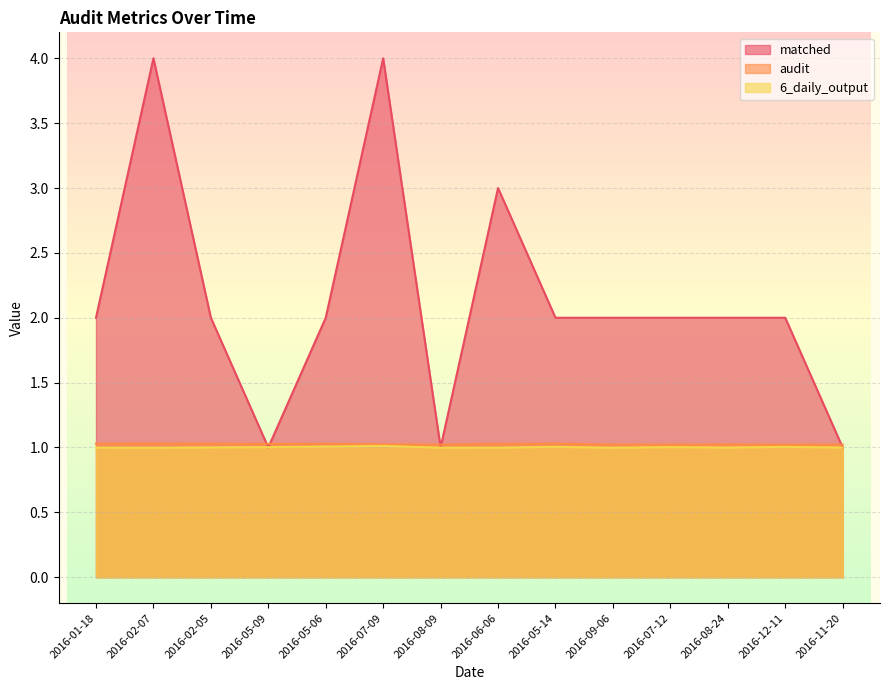

What is the value of the matched point at the 13th from the left?

2.0